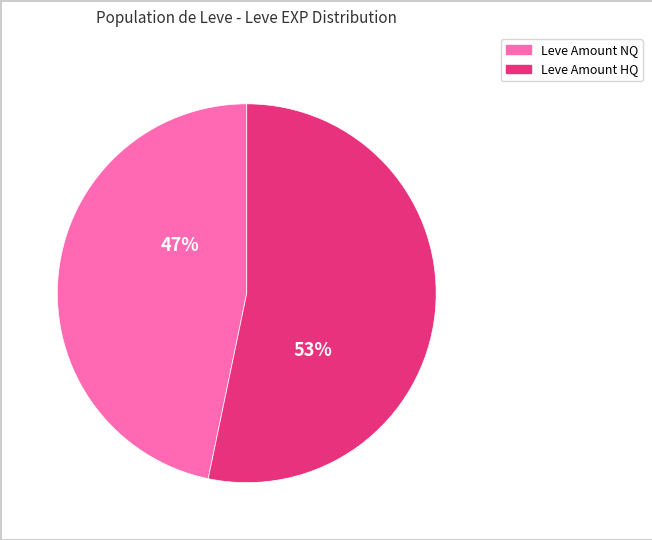

Does any single category account for the majority?

Yes